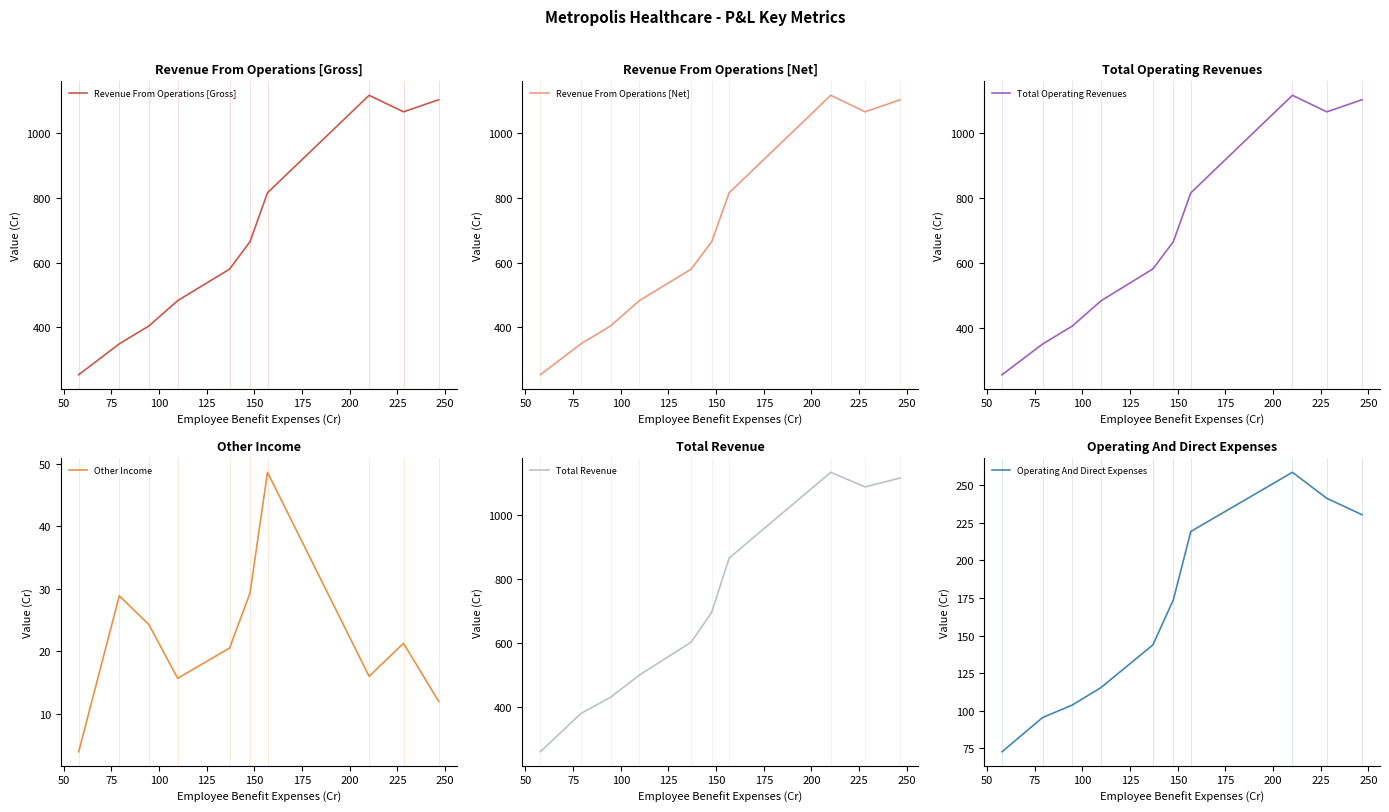

What is the difference between the Operating And Direct Expenses values at 75 and 225?

137.6